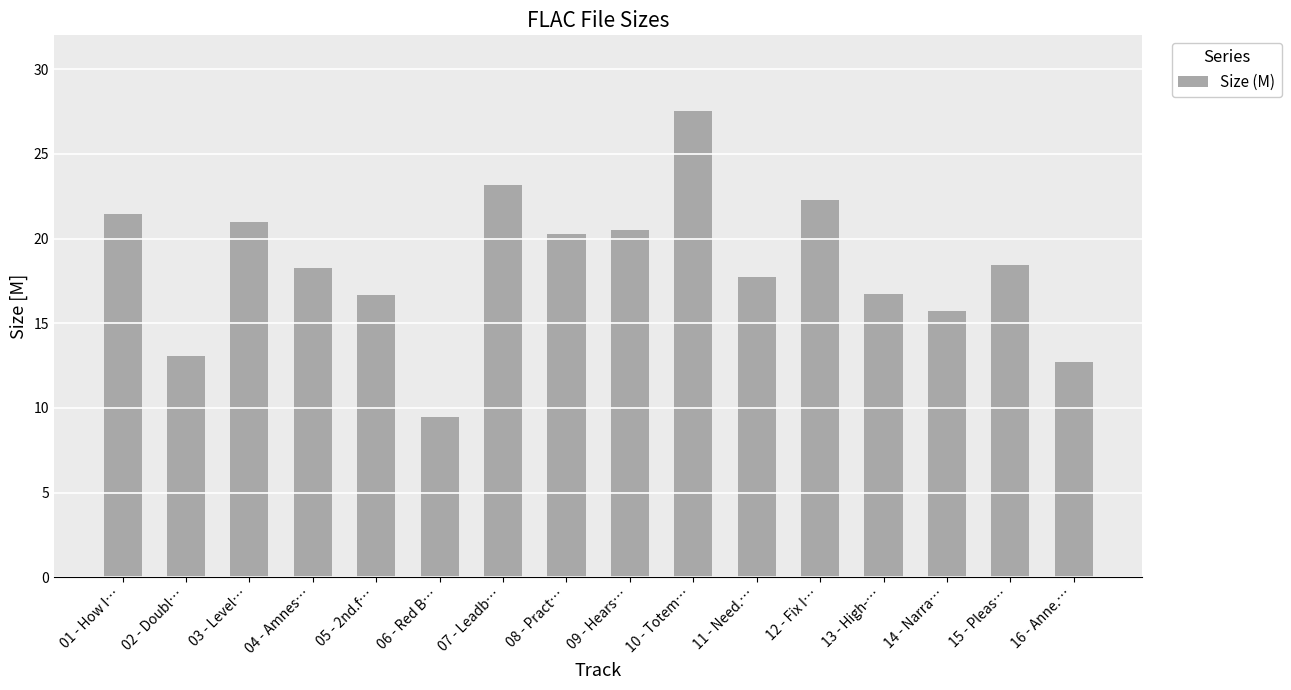

Is it true that the value at 03 - Level… is 21.0?

True